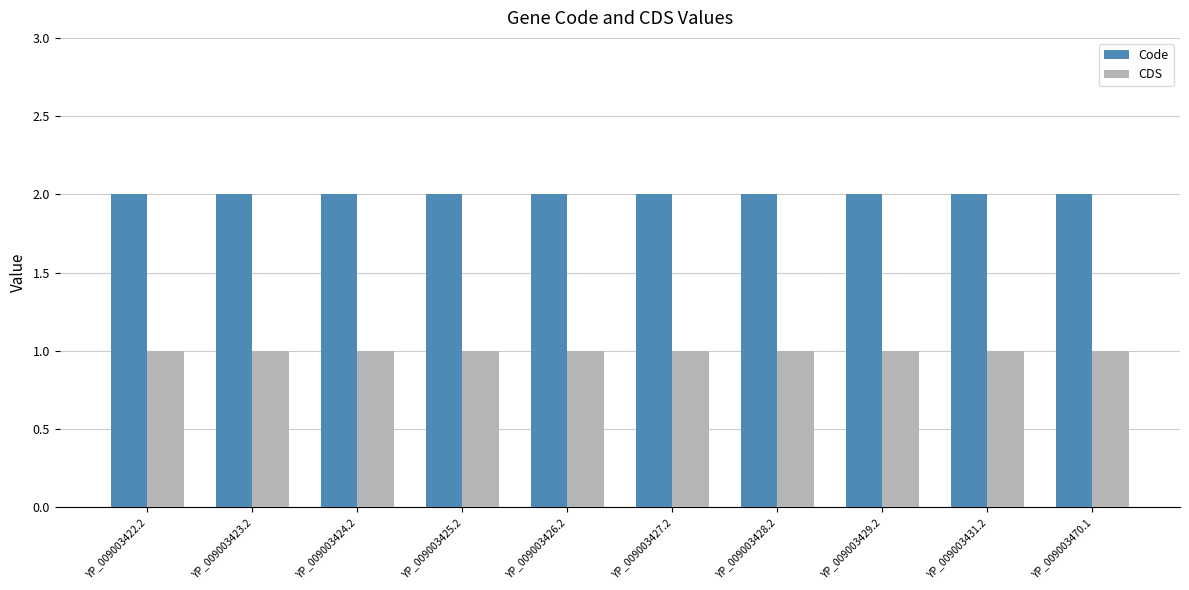

Is the value of Code at YP_009003423.2 greater than the value of CDS at YP_009003470.1?

Yes